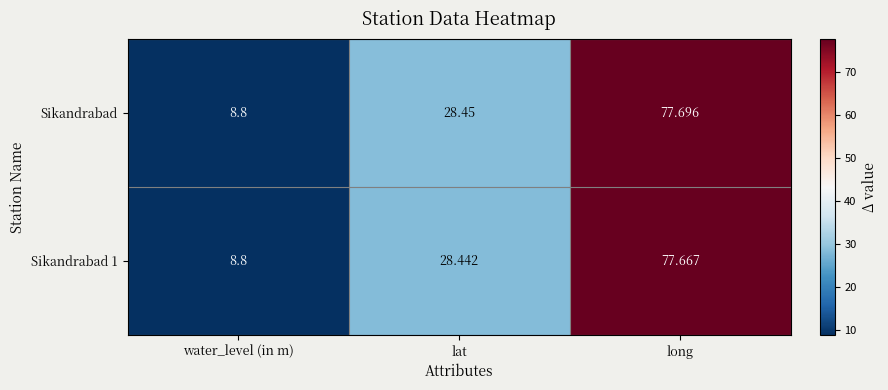

At which category does the chart reach its minimum across all series?

water_level (in m)